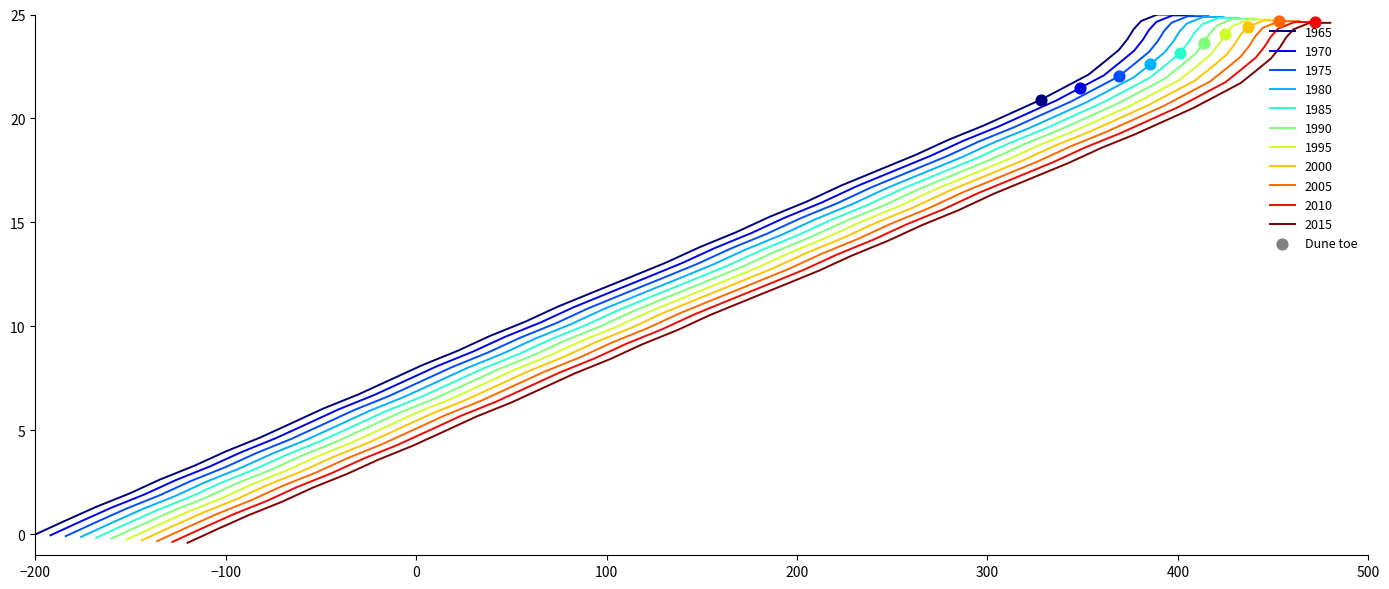

What is the maximum value for 1975?

24.9